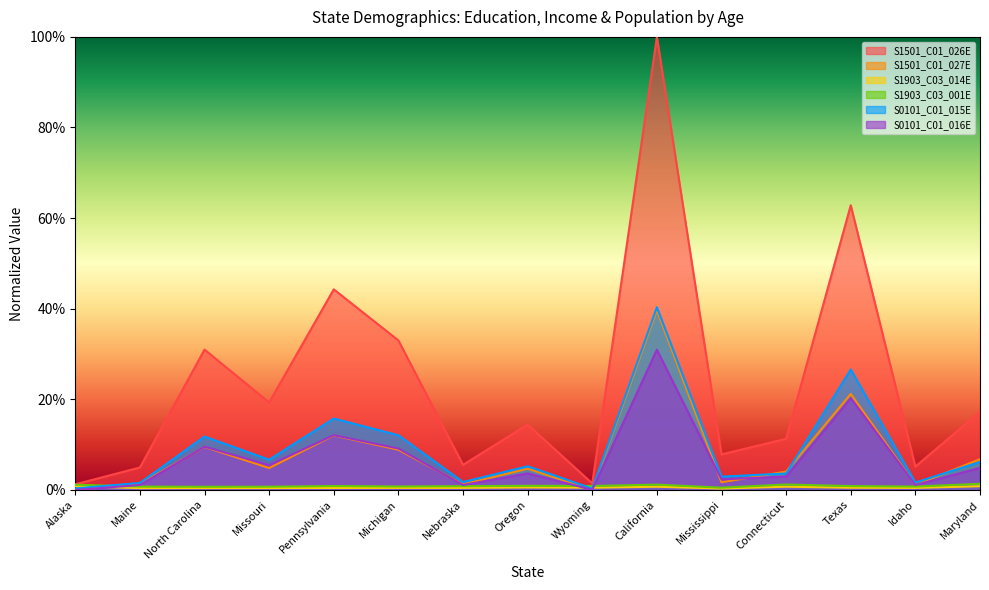

Is it true that S1903_C03_014E equals 0.0 at Maine?

False